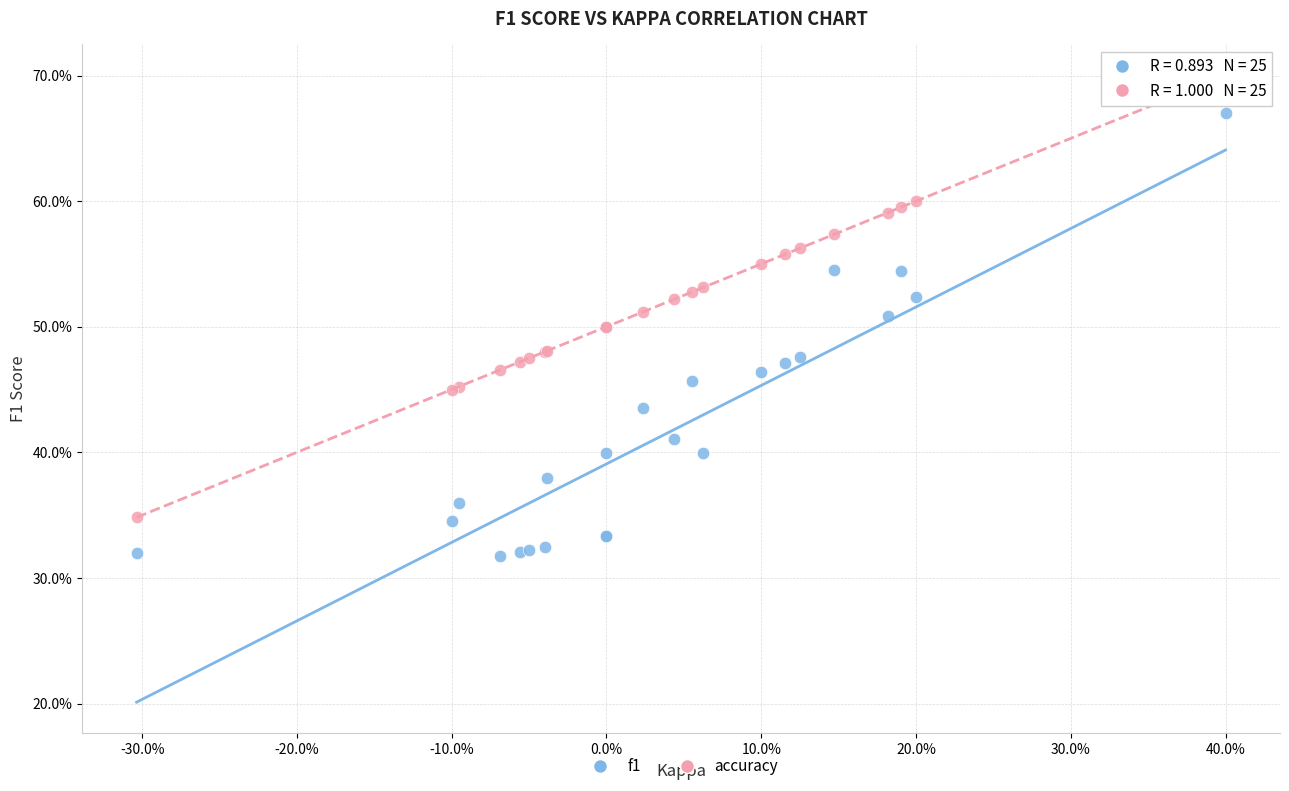

Which series reaches the maximum Y coordinate?

accuracy